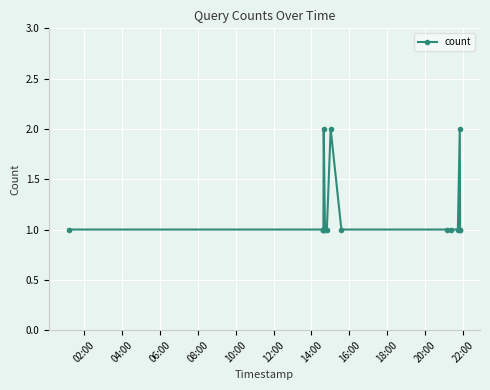

True or false: there are more than 0 points higher than both neighbors.

True